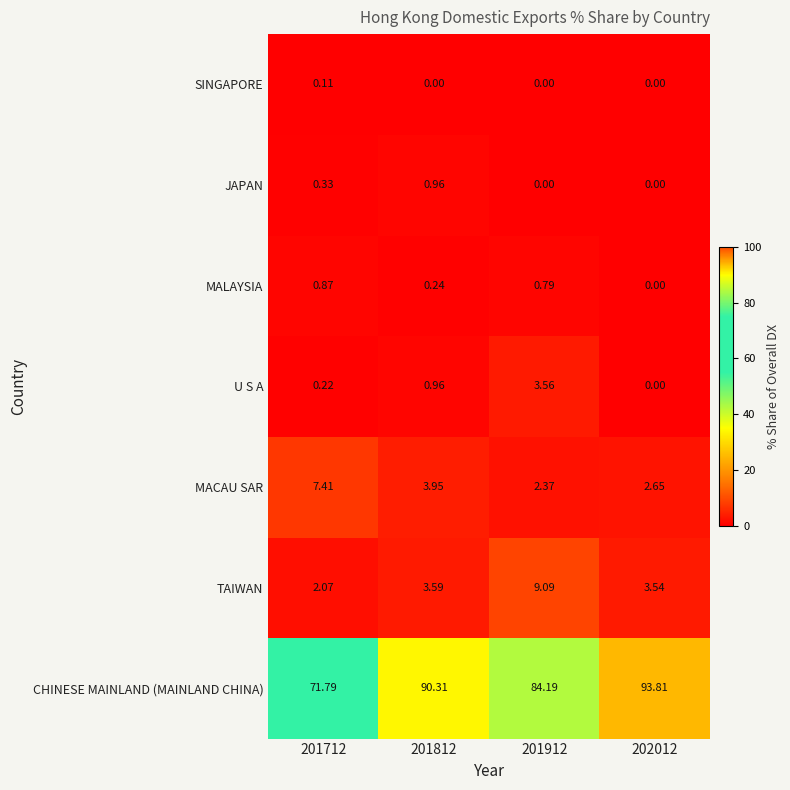

Is the value of JAPAN at 201912 greater than the value of CHINESE MAINLAND (MAINLAND CHINA) at 201812?

No